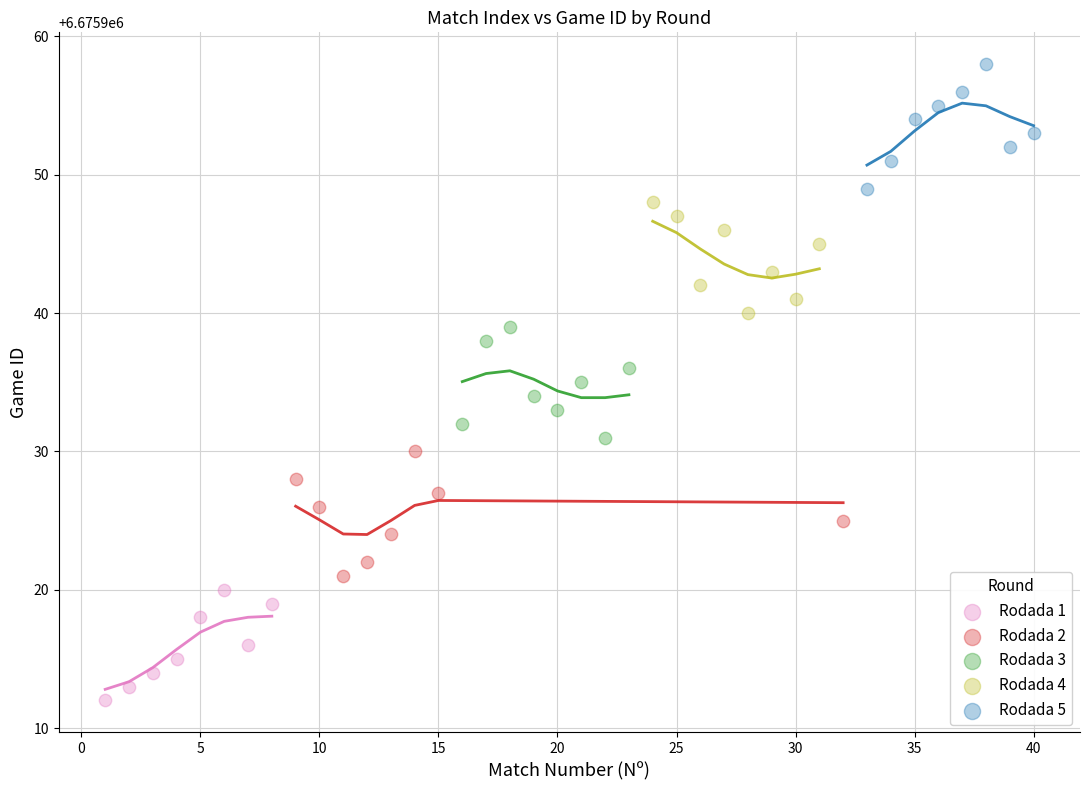

Which series reaches the maximum Y coordinate?

Rodada 5